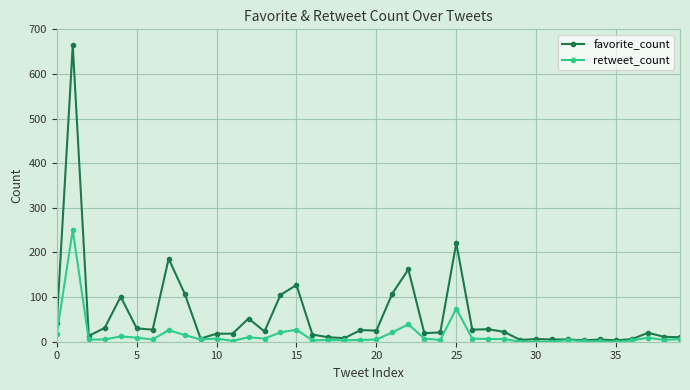

Which series has the largest total across all categories?

favorite_count